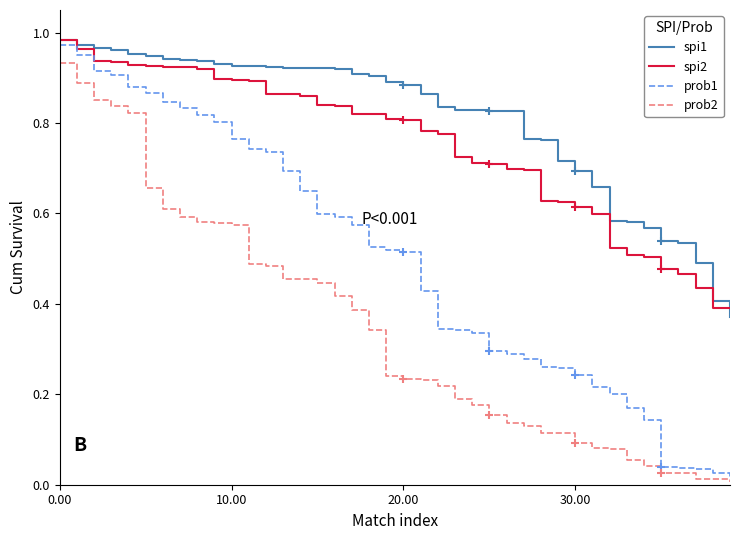

What is the label of the 26th point from the right?

14